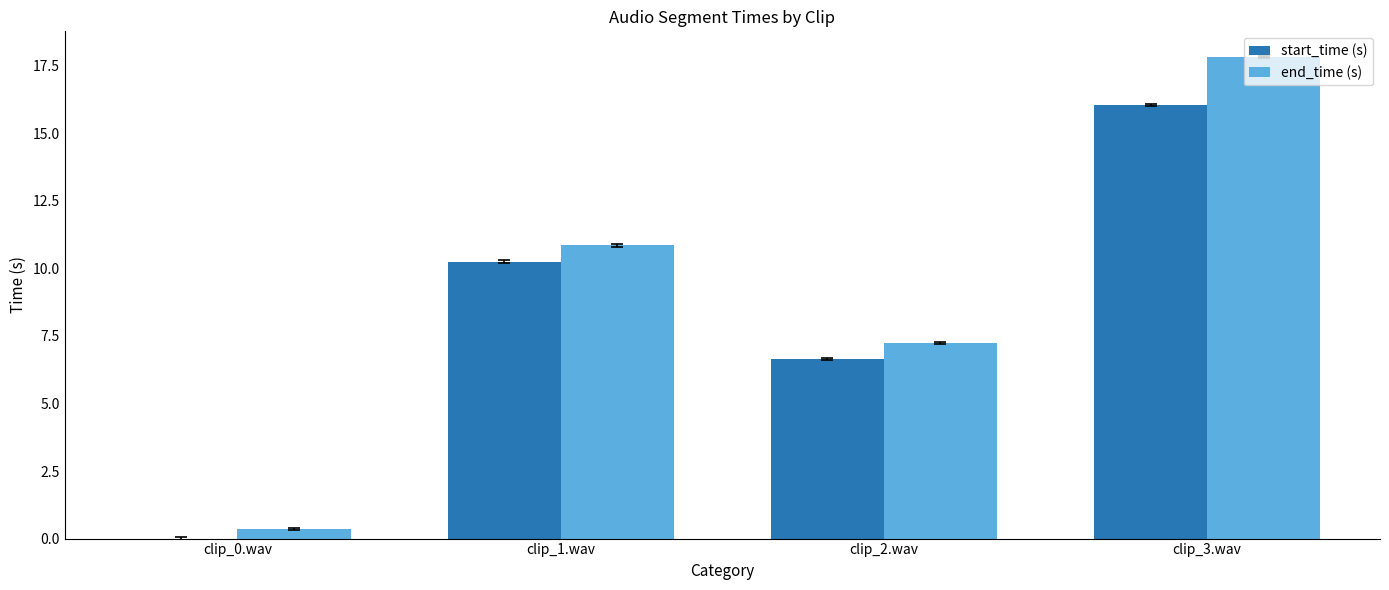

Is the value of end_time (s) at clip_1.wav greater than the value of start_time (s) at clip_0.wav?

Yes